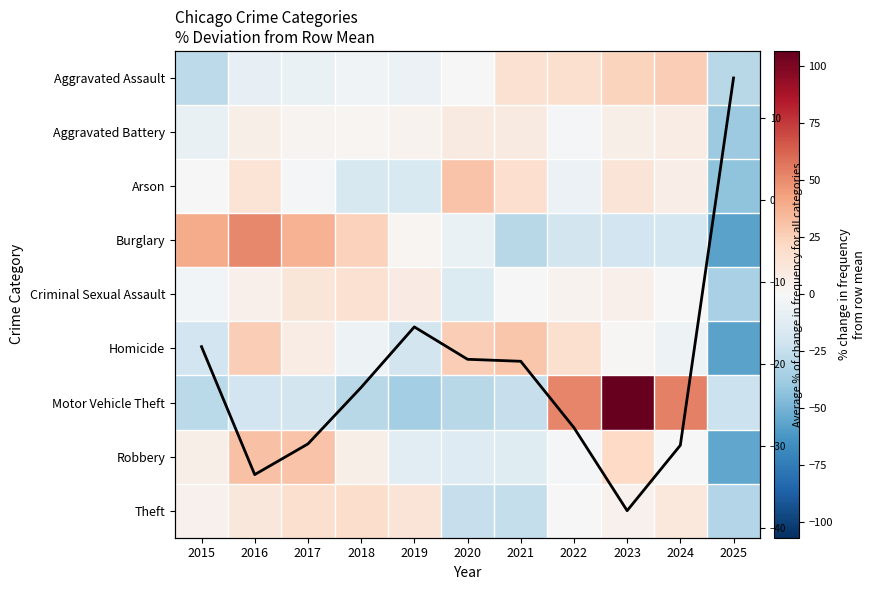

How many data points in Criminal Sexual Assault are above 4?

6